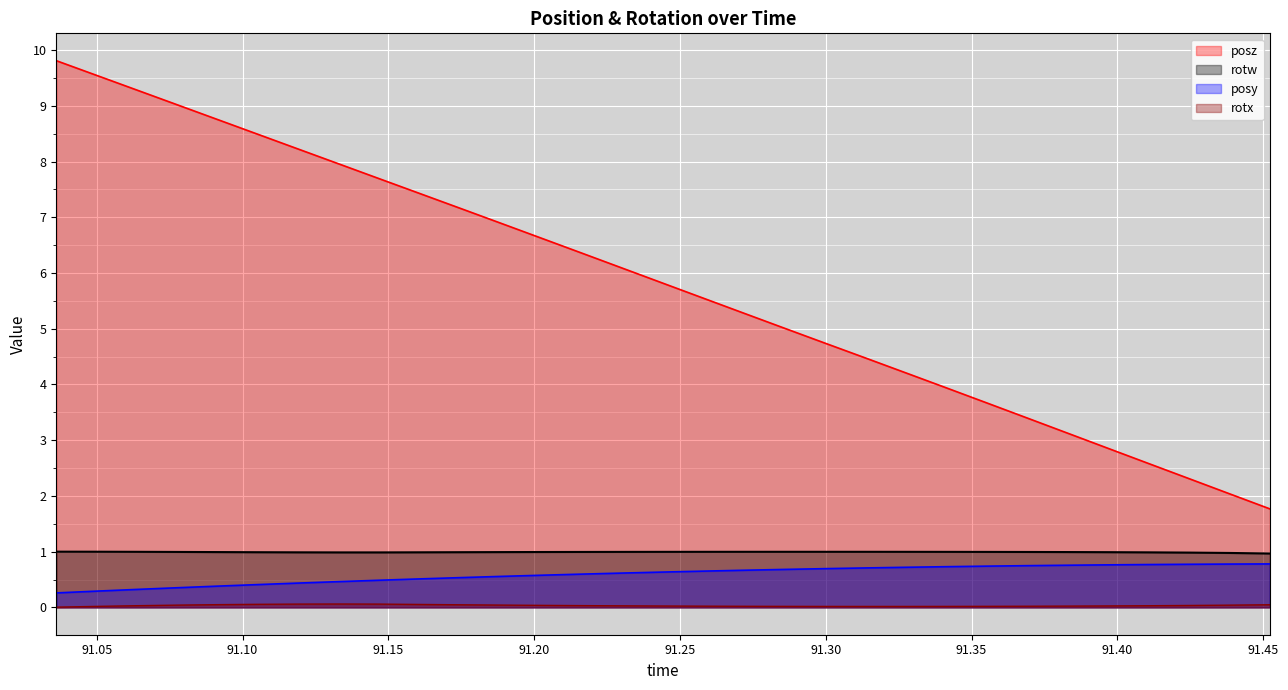

What is the sum of all posy values?

18.4